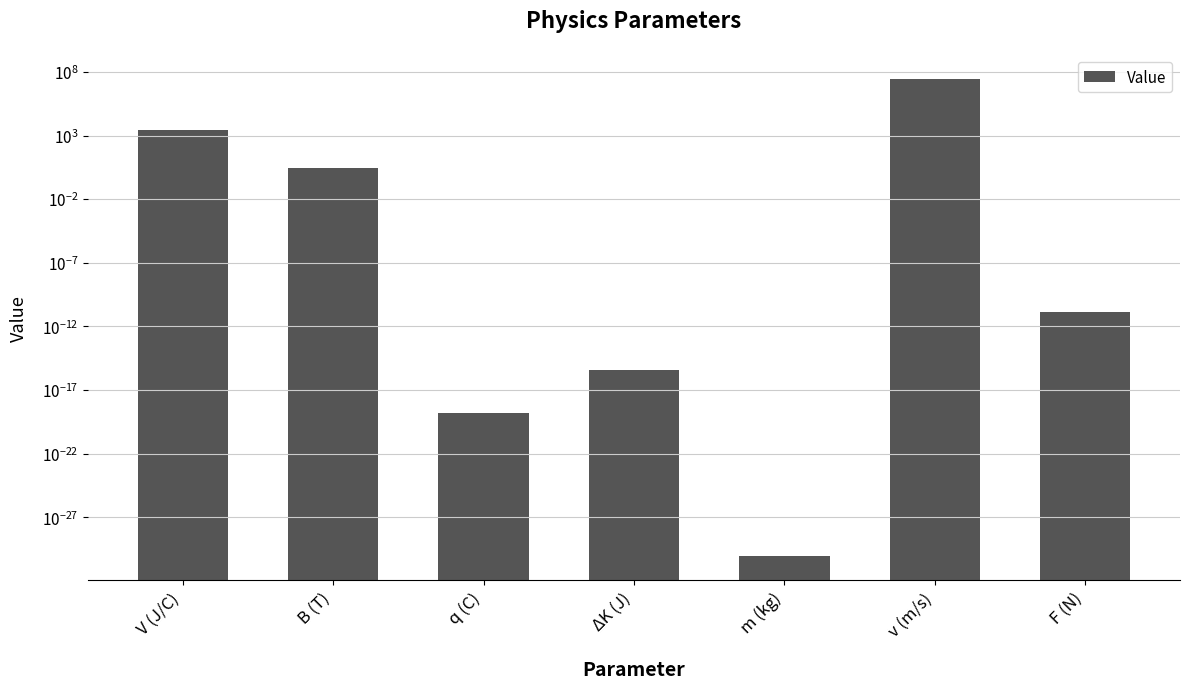

What position from the left is V (J/C)?

1